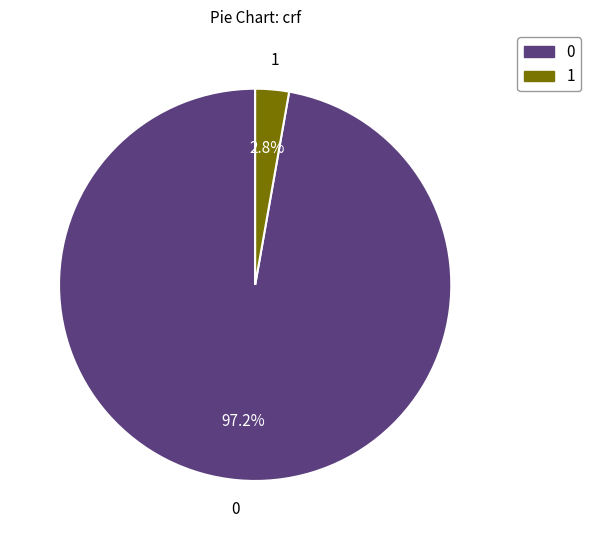

Does any single category account for the majority?

Yes